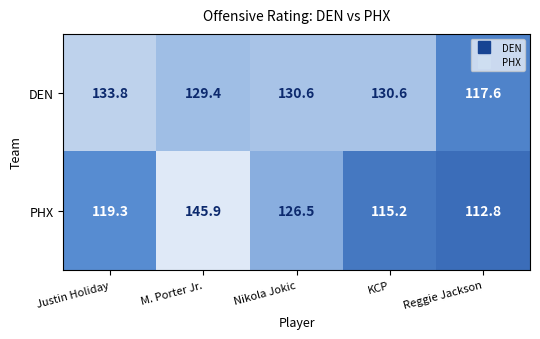

What is the average value of the PHX series?

123.9